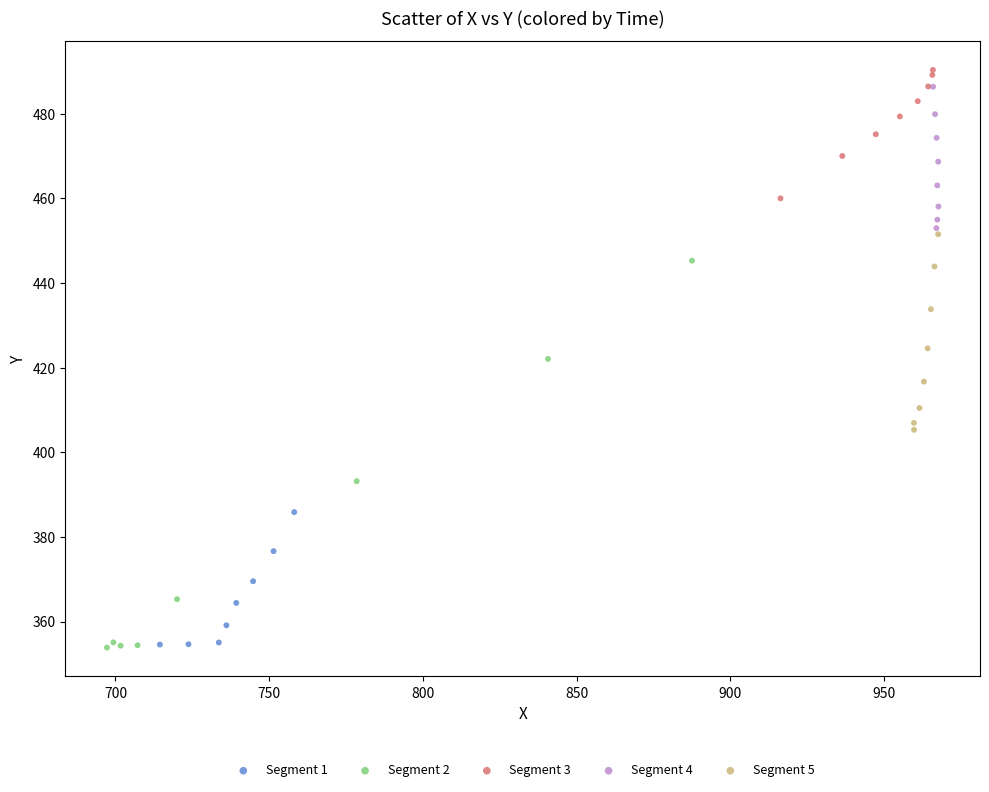

Which series has the largest Y range (max minus min)?

Segment 2